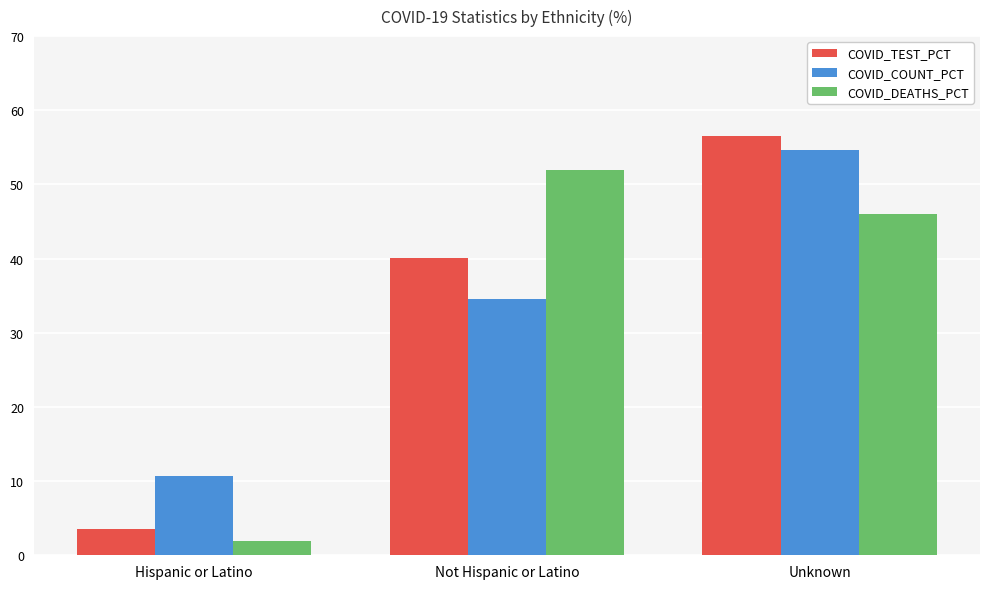

True or false: COVID_TEST_PCT has a value of 56.5 at Unknown.

True